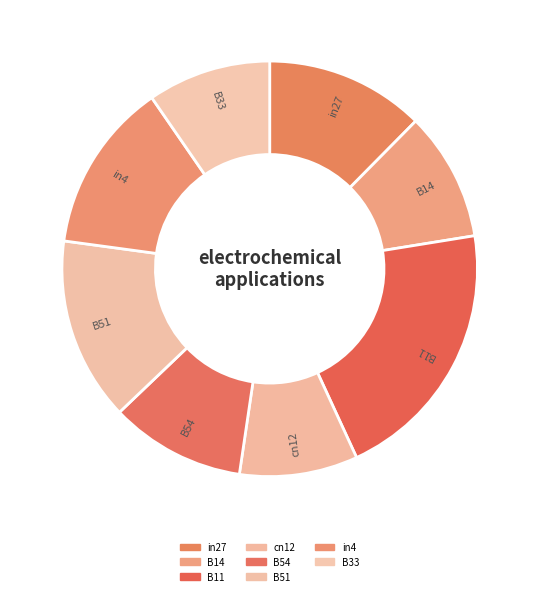

Is there any slice that represents more than half of the pie?

No